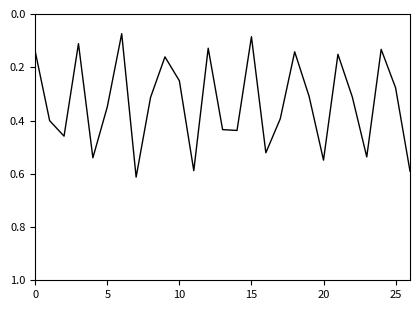

Is it true that the value at 25 is 0.5?

False